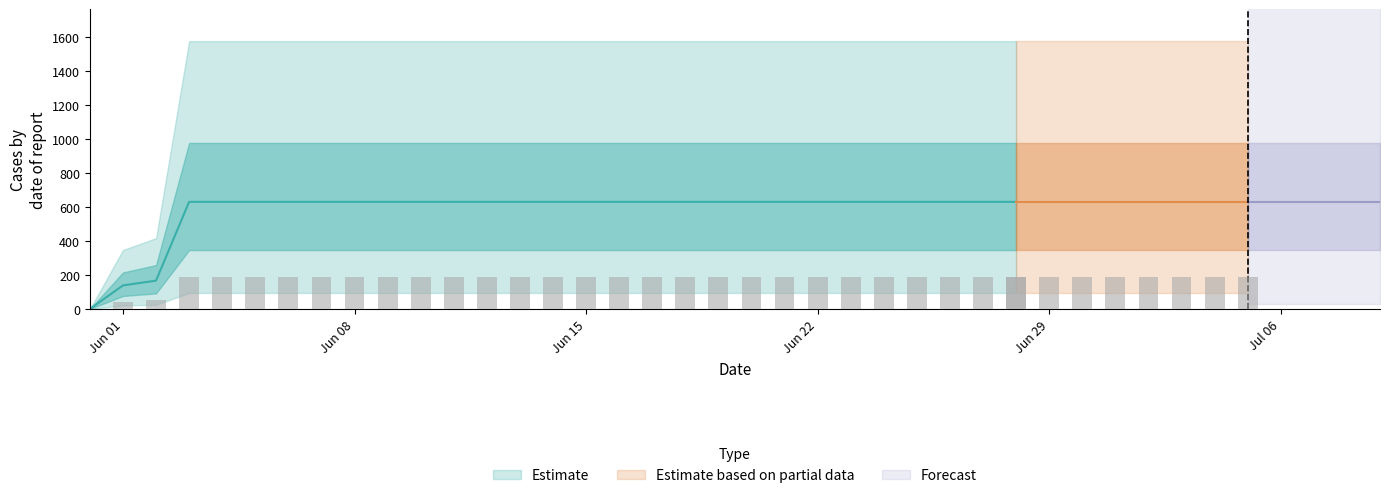

Is it true that the value at 2020-06-19 is 631?

True